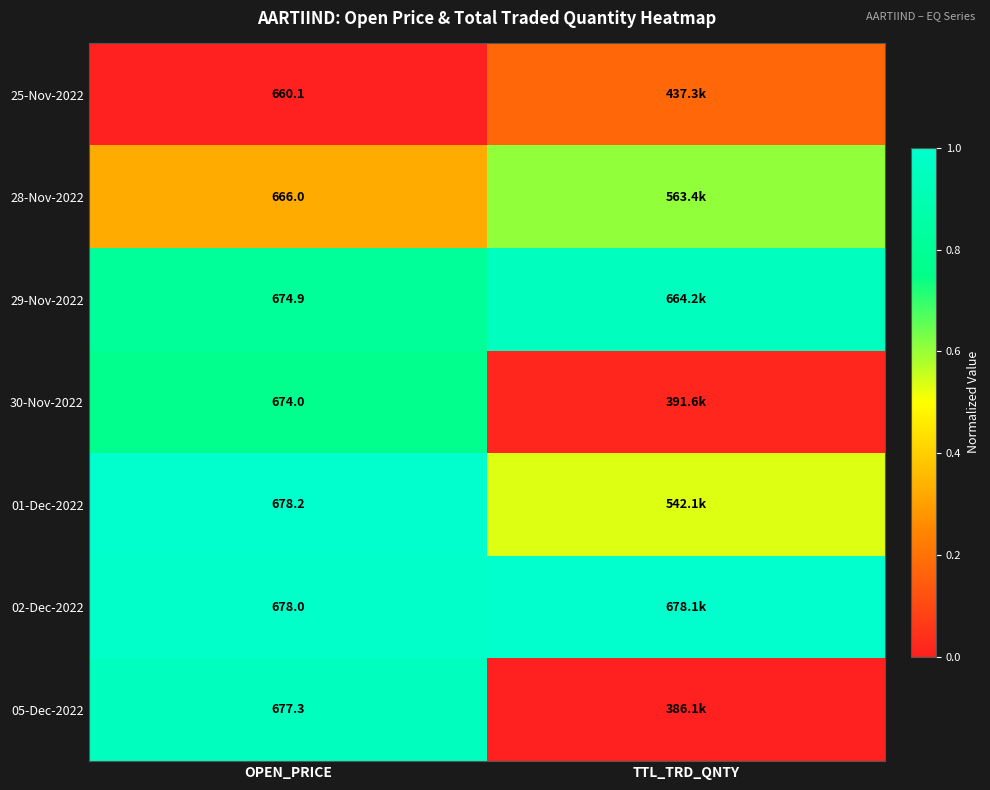

How many series are shown in this chart?

7